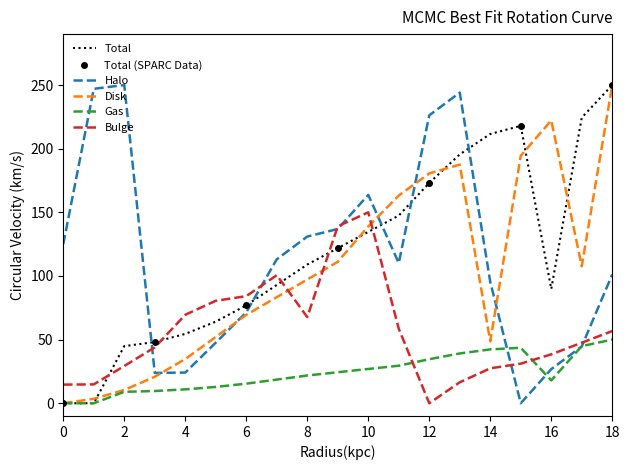

At which category does Halo reach its first local peak?

2